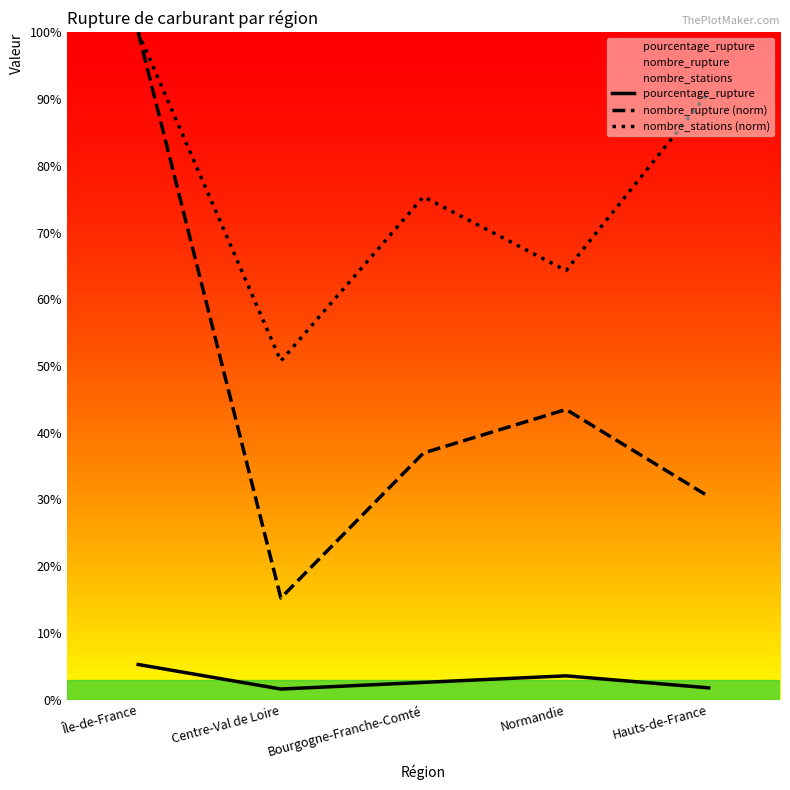

What is the difference between the nombre_rupture (norm) values at Centre-Val de Loire and Normandie?

28.3